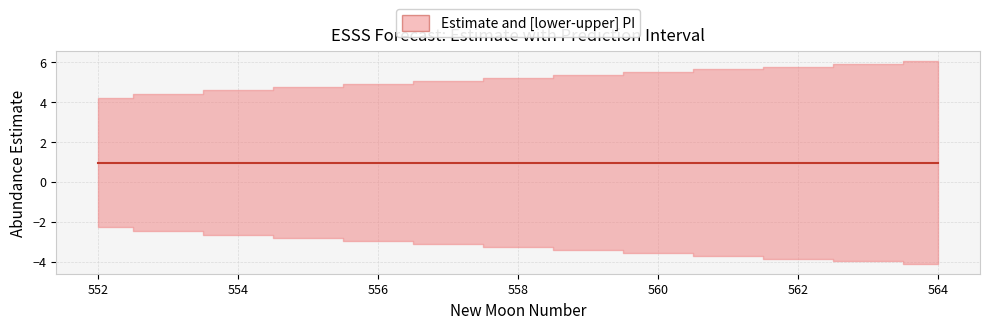

Reading right to left, extract all data points from this chart.

estimate: 564=1.0	563=1.0	562=1.0	561=1.0	560=1.0	559=1.0	558=1.0	557=1.0	556=1.0	555=1.0	554=1.0	553=1.0	552=1.0
upper_pi: 564=6.0	563=5.9	562=5.8	561=5.6	560=5.5	559=5.4	558=5.2	557=5.1	556=4.9	555=4.7	554=4.6	553=4.4	552=4.2
lower_pi: 564=-4.1	563=-4.0	562=-3.8	561=-3.7	560=-3.6	559=-3.4	558=-3.3	557=-3.1	556=-3.0	555=-2.8	554=-2.6	553=-2.5	552=-2.3